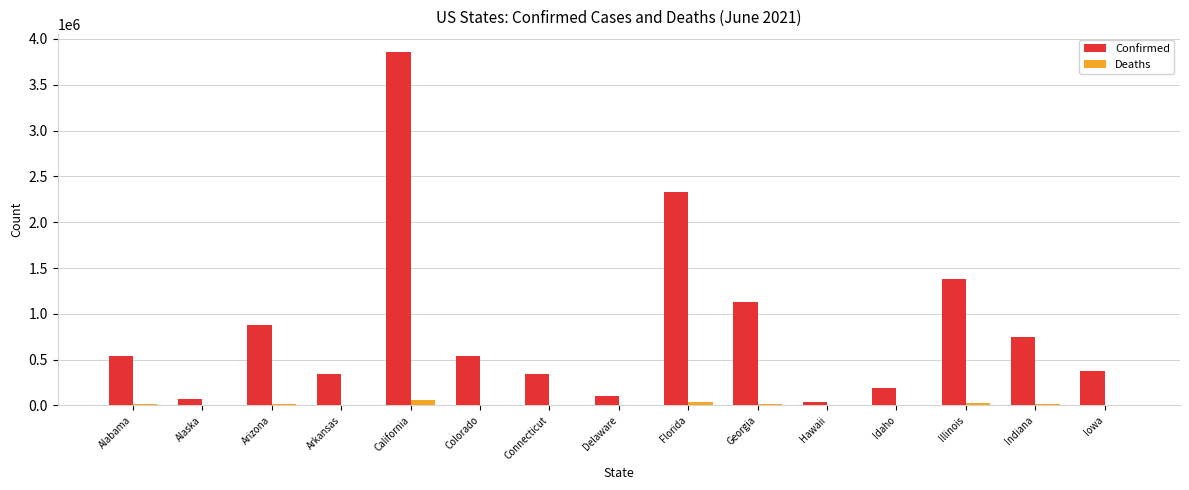

Is it true that Confirmed equals 744474 at Indiana?

True